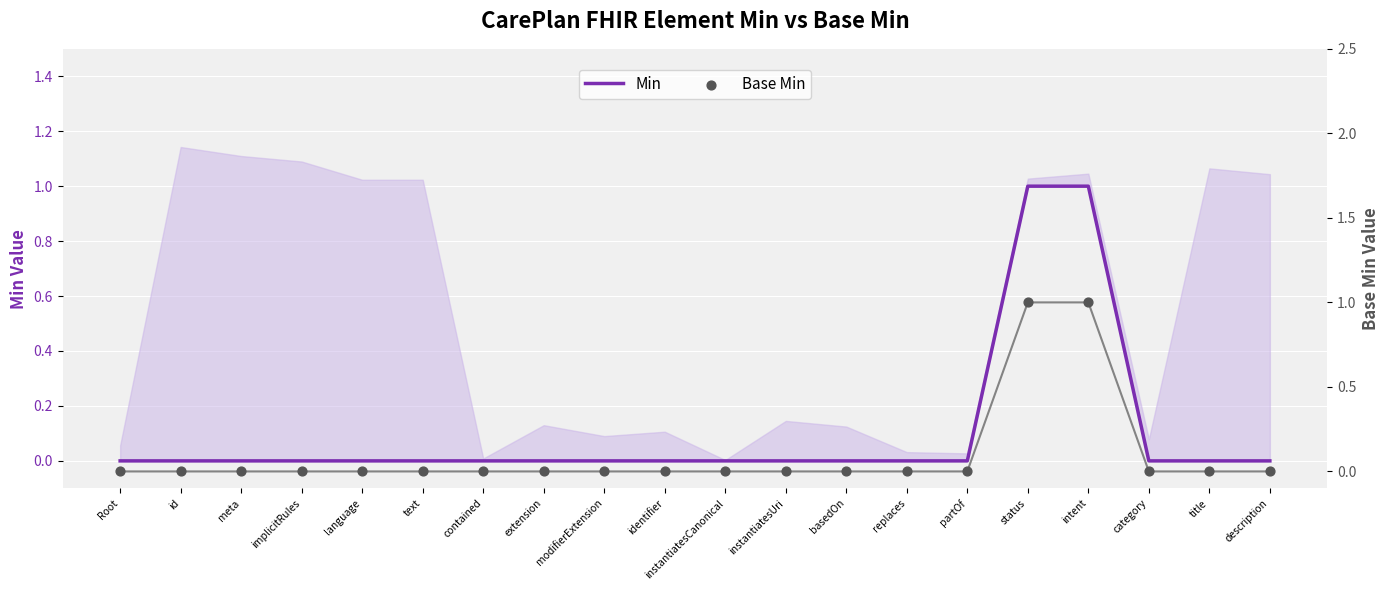

Which series has the widest spread of Y values?

Min